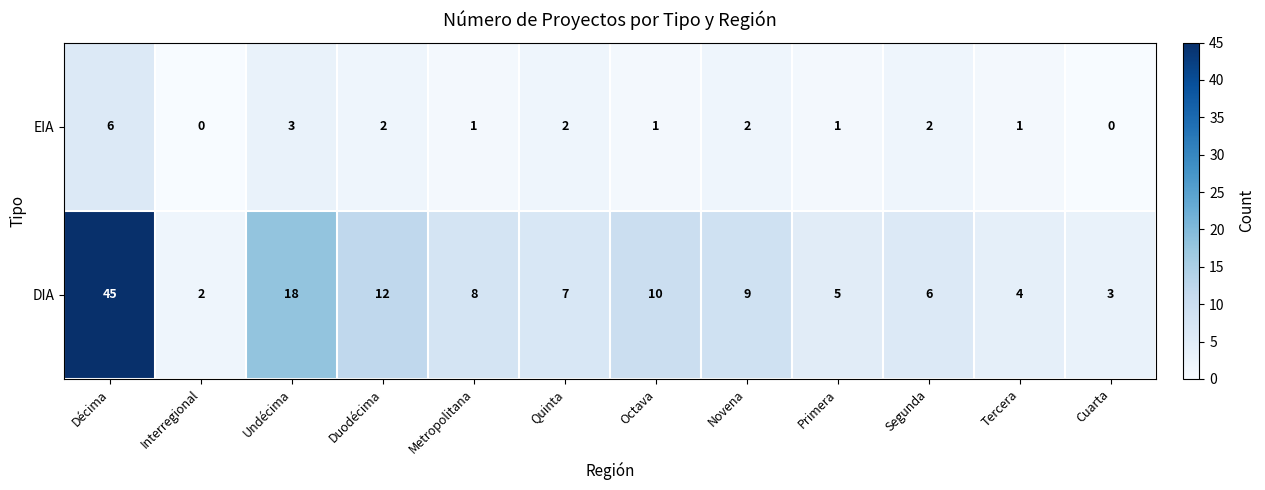

The value of EIA at Interregional is 0. True or false?

True